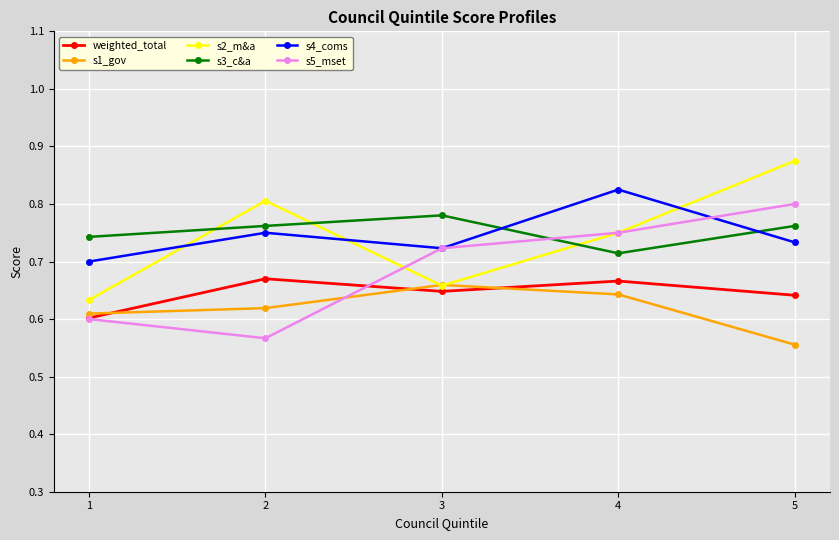

At which category does s4_coms reach its first local peak?

2